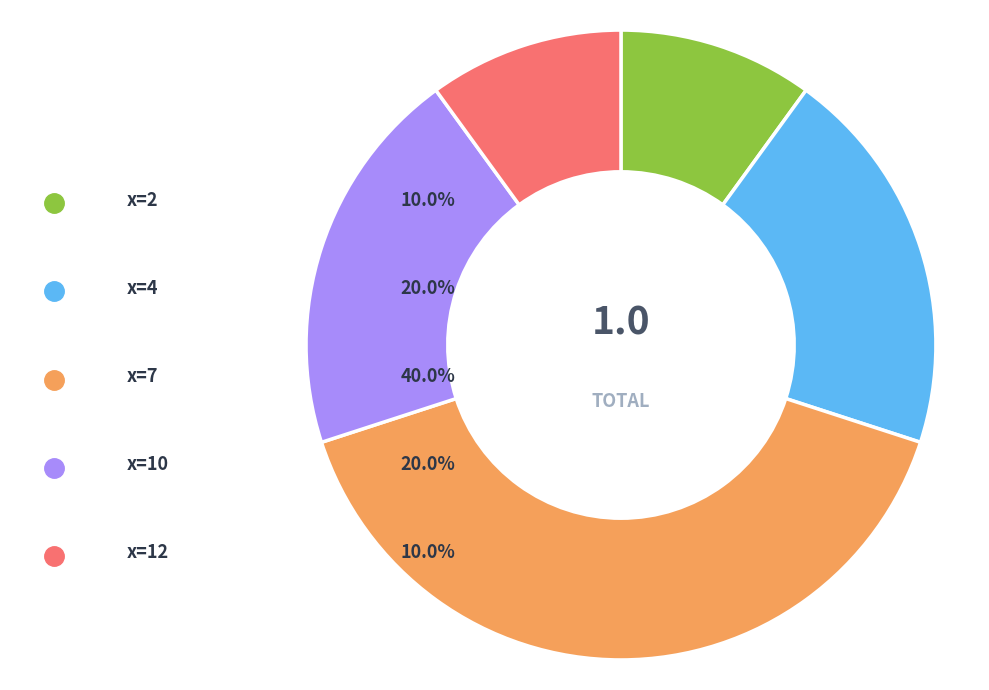

How much of the chart is everything except x=12?

90.0%